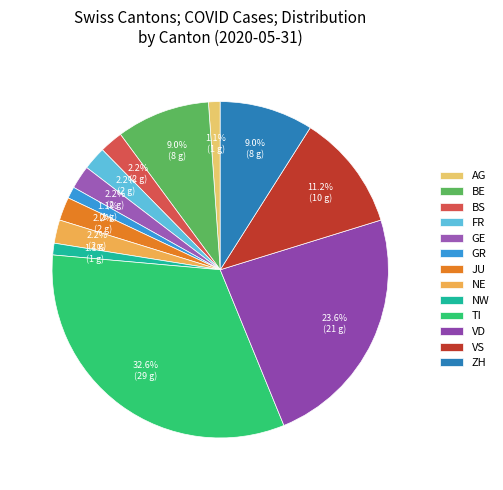

Does AG account for over 50% of the chart?

No